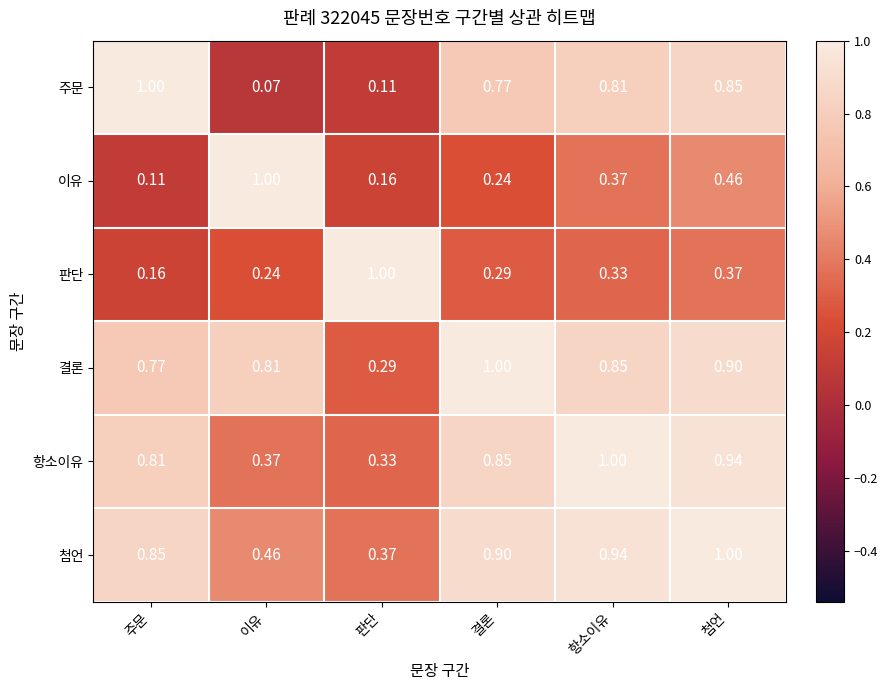

Which series has the widest spread of values?

주문